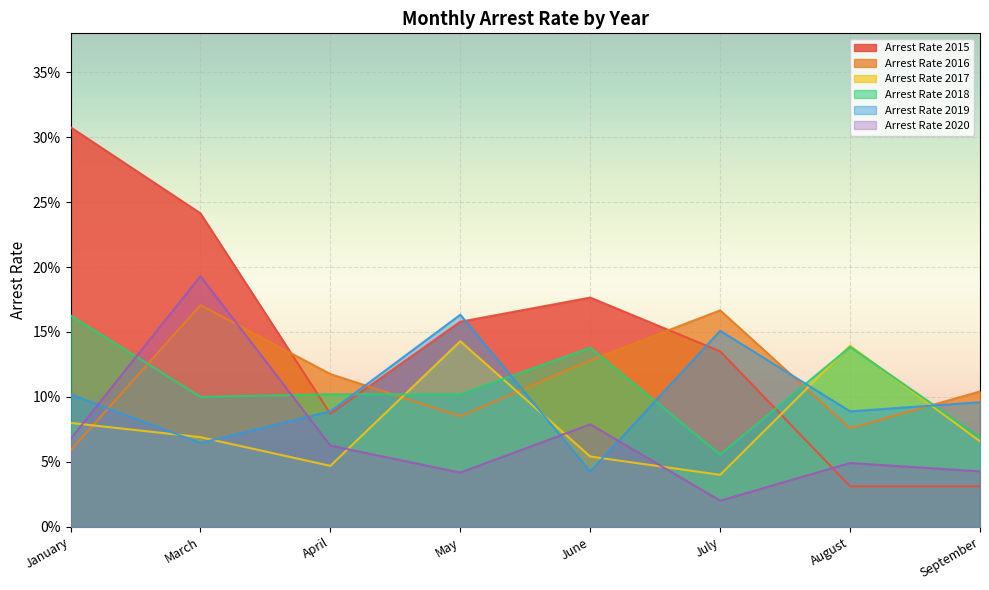

Reading left to right, transcribe all the data shown in this chart.

arrest_rate_2015: January=0.3	March=0.2	April=0.1	May=0.2	June=0.2	July=0.1	August=0.0	September=0.0
arrest_rate_2016: January=0.1	March=0.2	April=0.1	May=0.1	June=0.1	July=0.2	August=0.1	September=0.1
arrest_rate_2017: January=0.1	March=0.1	April=0.0	May=0.1	June=0.1	July=0.0	August=0.1	September=0.1
arrest_rate_2018: January=0.2	March=0.1	April=0.1	May=0.1	June=0.1	July=0.1	August=0.1	September=0.1
arrest_rate_2019: January=0.1	March=0.1	April=0.1	May=0.2	June=0.0	July=0.2	August=0.1	September=0.1
arrest_rate_2020: January=0.1	March=0.2	April=0.1	May=0.0	June=0.1	July=0.0	August=0.0	September=0.0